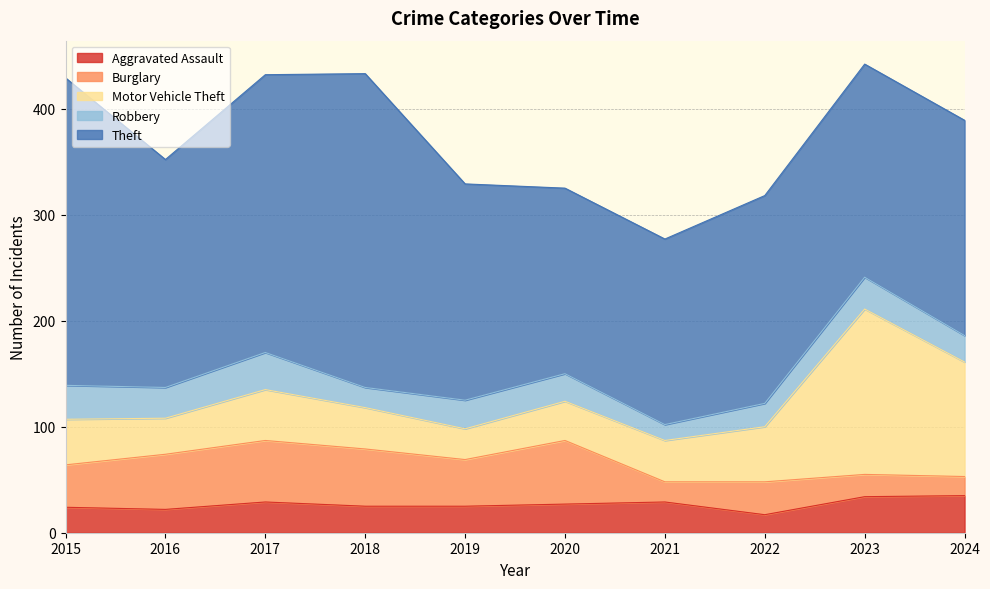

True or false: Aggravated Assault has more than 1 interior local peaks.

True